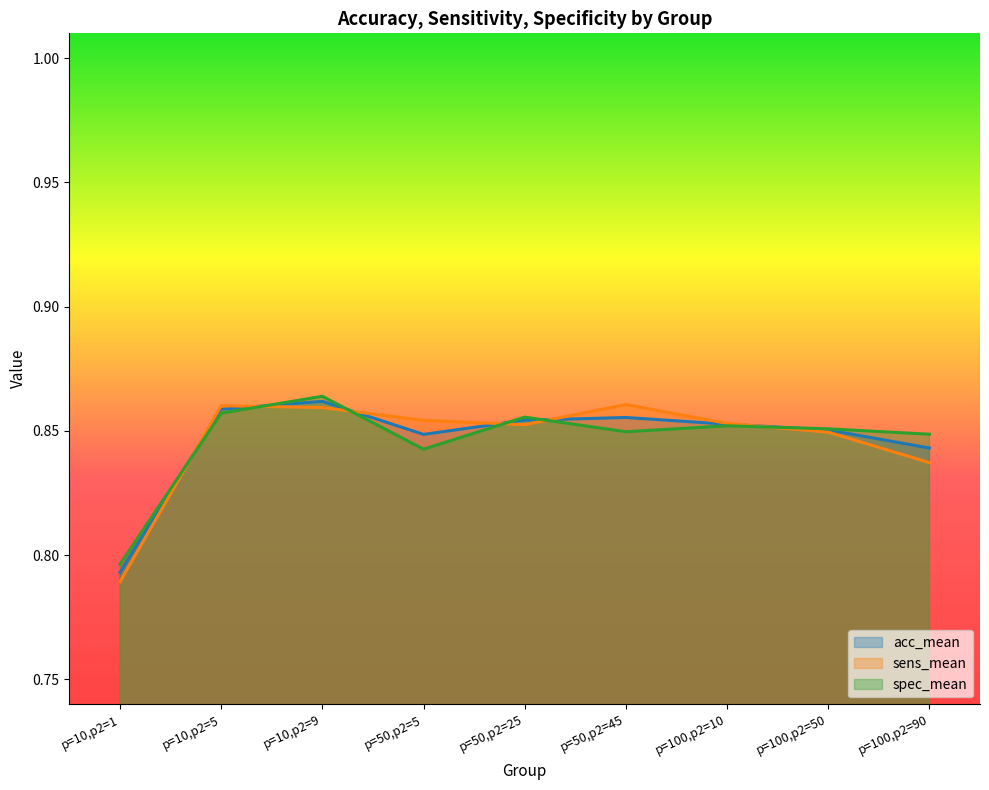

Reading left to right, transcribe all the data shown in this chart.

acc_mean: p=10,p2=1=0.8	p=10,p2=5=0.9	p=10,p2=9=0.9	p=50,p2=5=0.8	p=50,p2=25=0.9	p=50,p2=45=0.9	p=100,p2=10=0.9	p=100,p2=50=0.9	p=100,p2=90=0.8
sens_mean: p=10,p2=1=0.8	p=10,p2=5=0.9	p=10,p2=9=0.9	p=50,p2=5=0.9	p=50,p2=25=0.9	p=50,p2=45=0.9	p=100,p2=10=0.9	p=100,p2=50=0.8	p=100,p2=90=0.8
spec_mean: p=10,p2=1=0.8	p=10,p2=5=0.9	p=10,p2=9=0.9	p=50,p2=5=0.8	p=50,p2=25=0.9	p=50,p2=45=0.8	p=100,p2=10=0.9	p=100,p2=50=0.9	p=100,p2=90=0.8